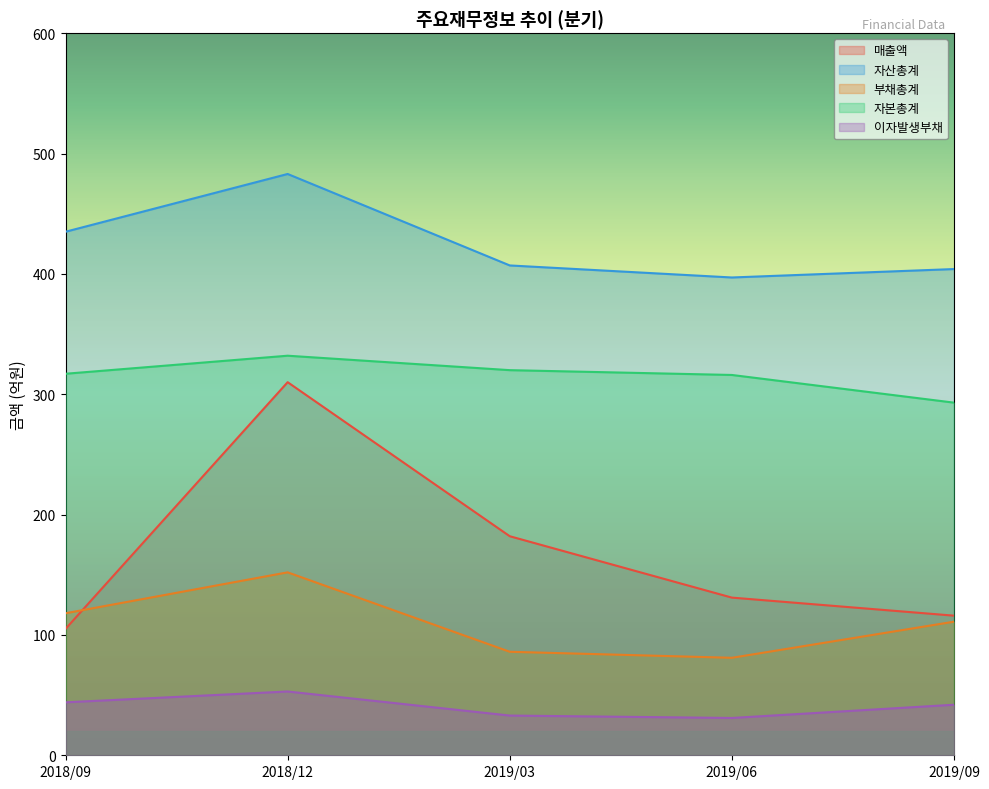

Which series has the widest spread of values?

매출액